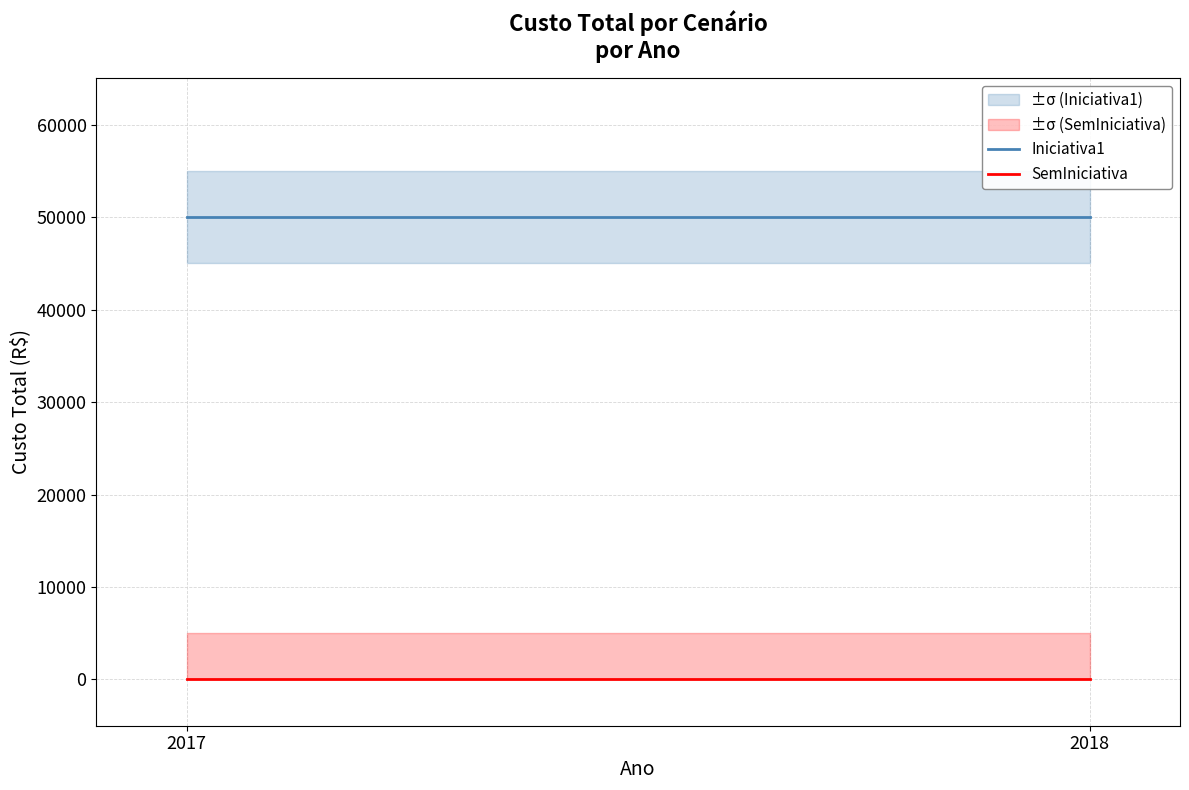

Count the number of data series in this chart.

2